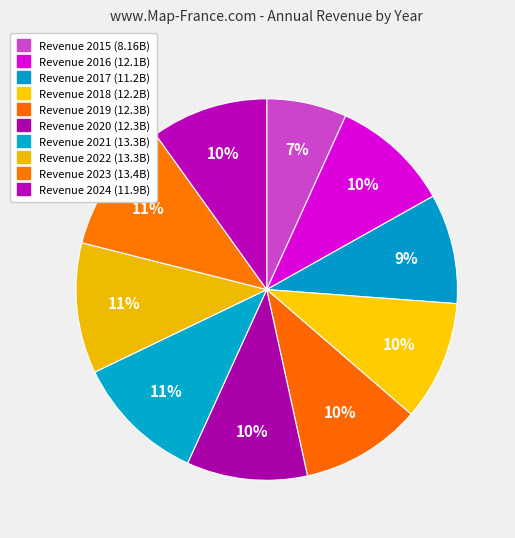

Which category has the smallest portion of the pie?

2015